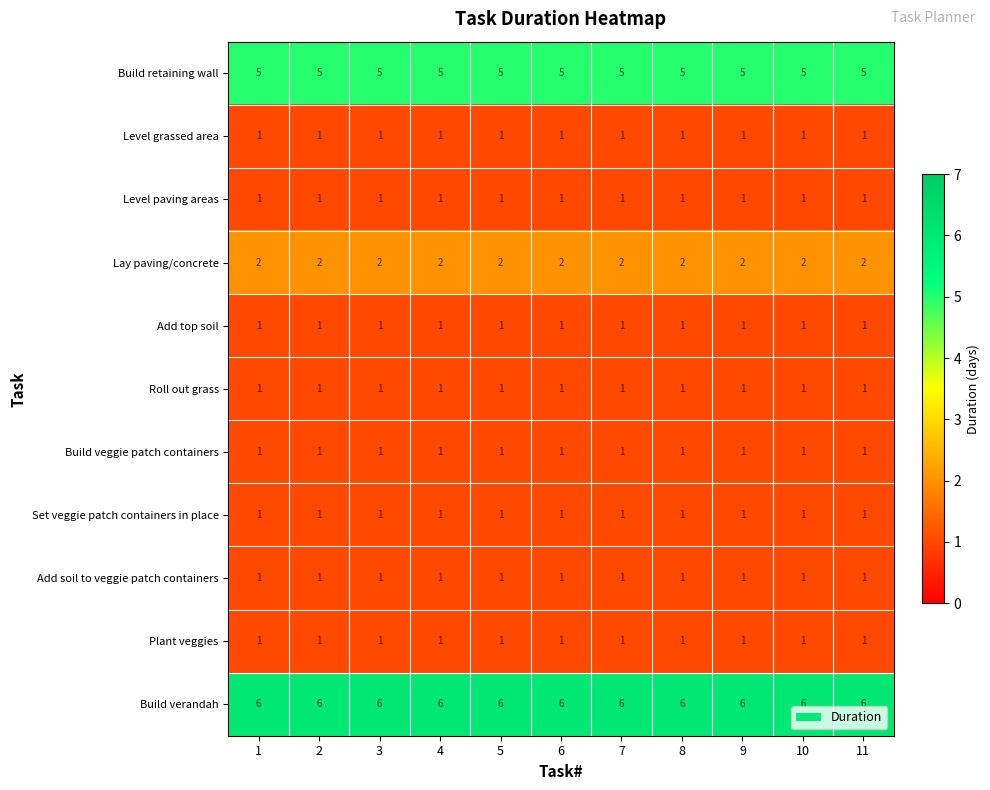

What is the difference between the highest and lowest values at 5?

5